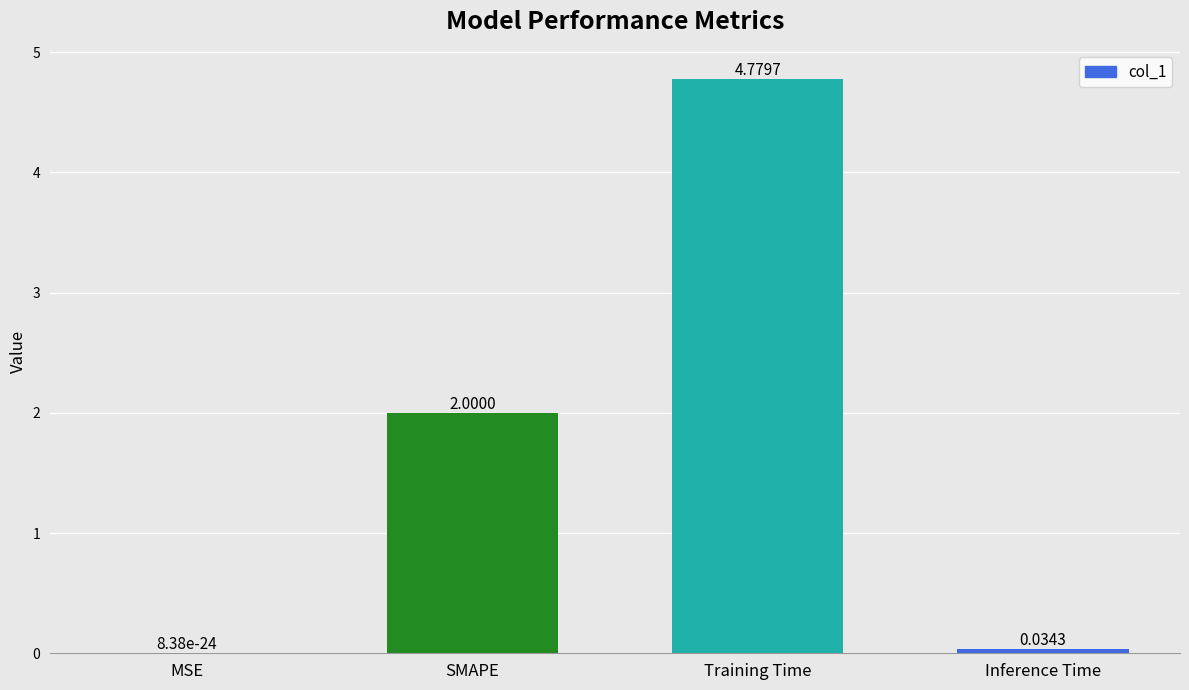

What is the sum of the values at MSE and Training Time?

4.8